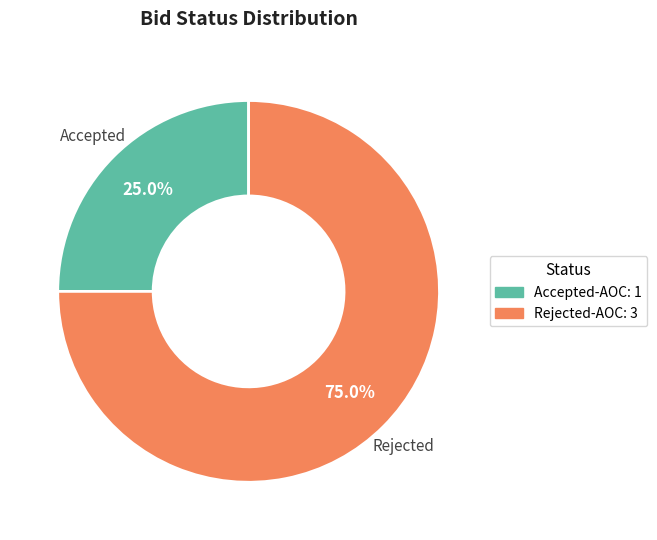

Approximately how many times larger is the value at Rejected-AOC compared to Accepted-AOC?

3.0